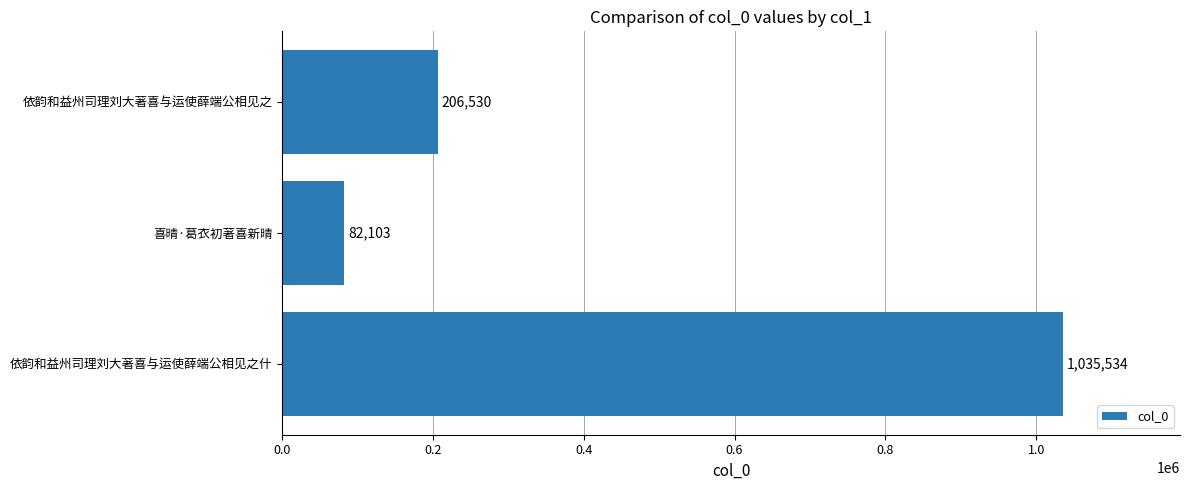

Does the chart contain any negative values?

No